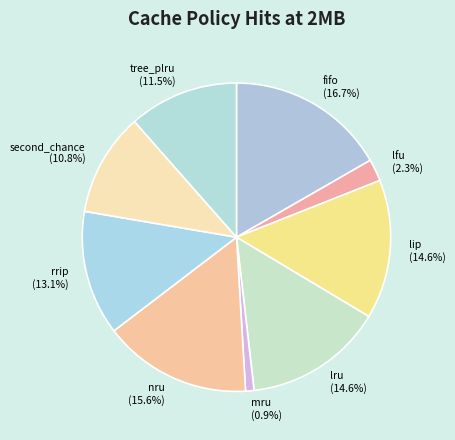

Which slice is the largest?

fifo